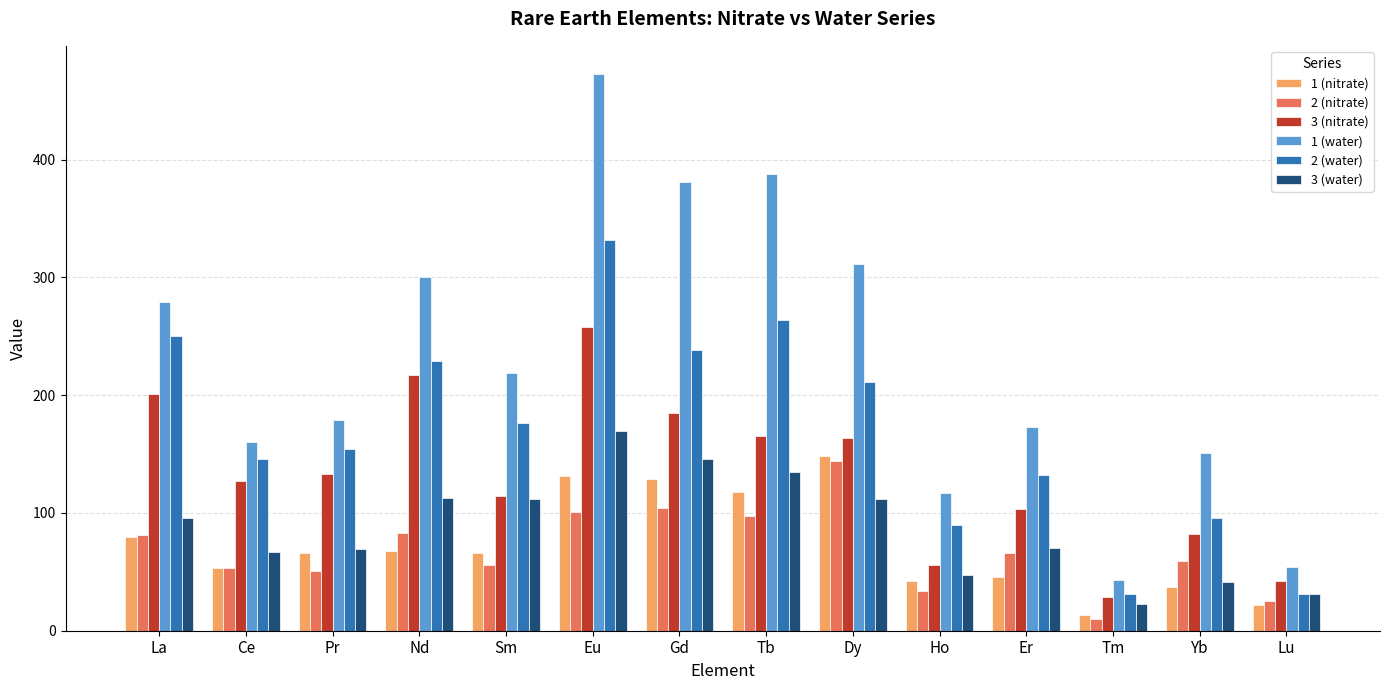

What position from the left is Tm?

12